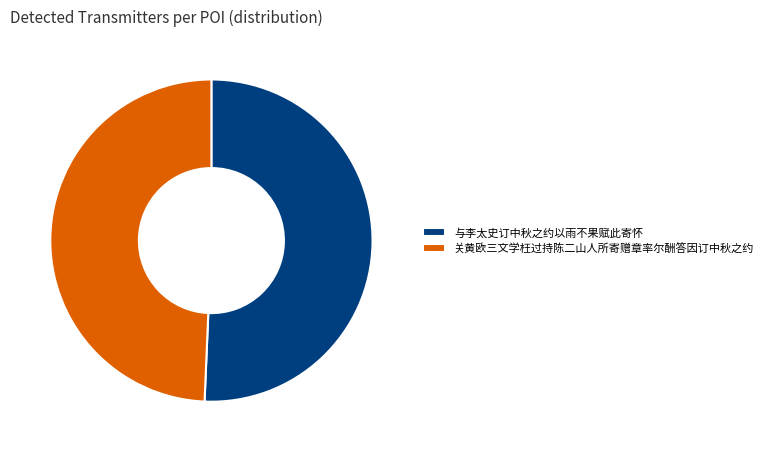

The 关黄欧三文学枉过持陈二山人所寄赠章率尔酬答因订中秋之约 slice represents 40% of the pie. True or false?

False